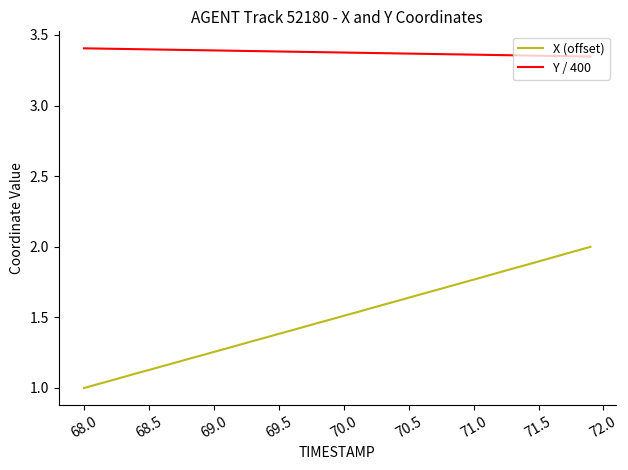

Which series has the widest spread of values?

X (offset)